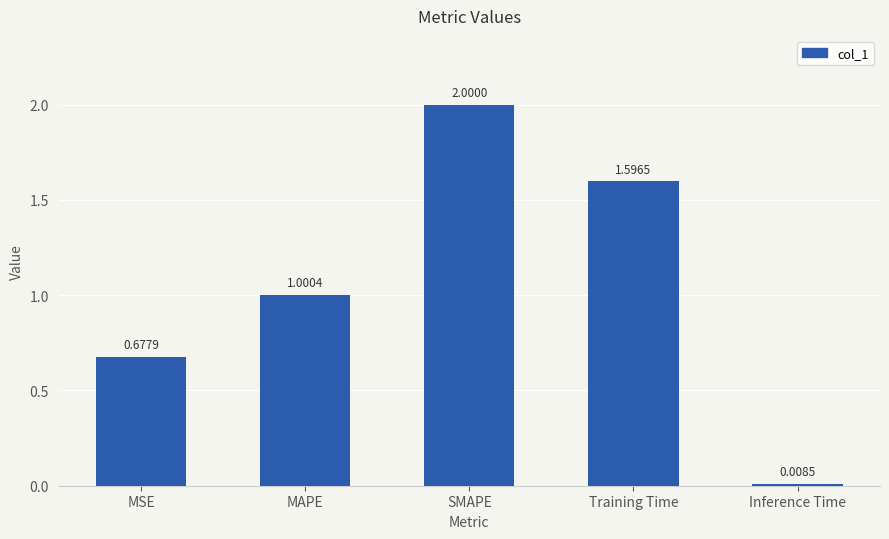

List the labels in order of value, largest first.

SMAPE, Training Time, MAPE, MSE, Inference Time